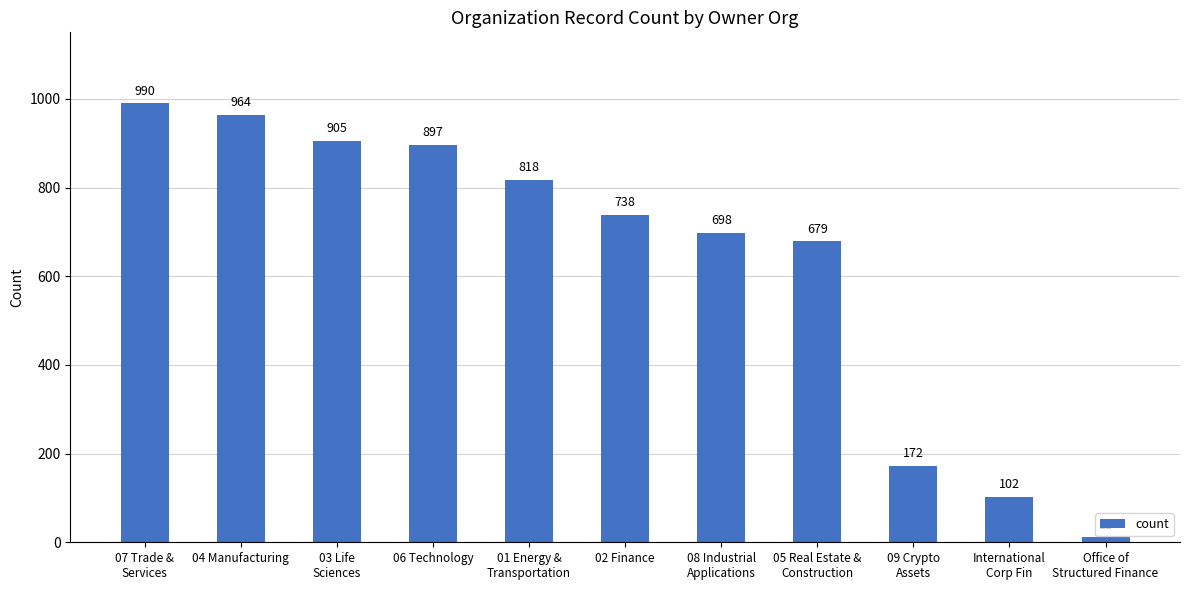

What value does the data have at 03 Life
Sciences?

905